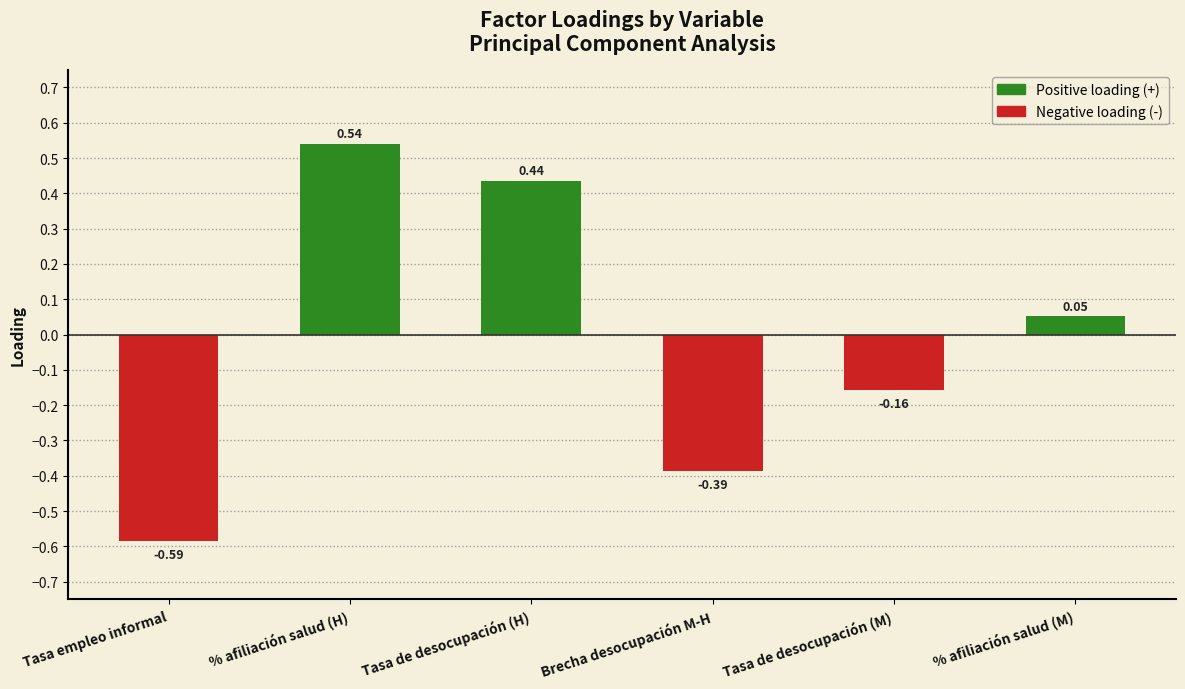

List the labels in order of value, largest first.

% afiliación salud (H), Tasa de desocupación (H), % afiliación salud (M), Tasa de desocupación (M), Brecha desocupación M-H, Tasa empleo informal